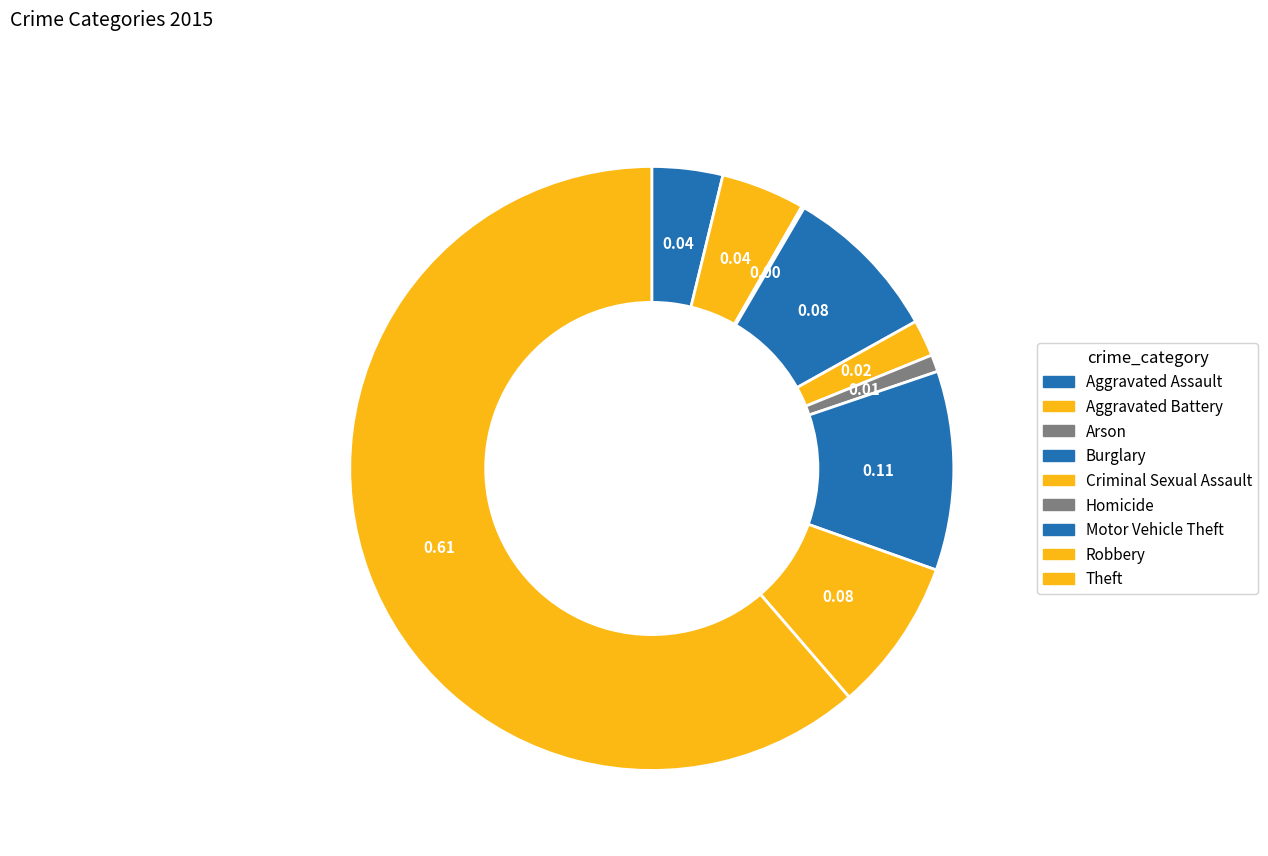

Does Theft represent more than half of the total?

Yes